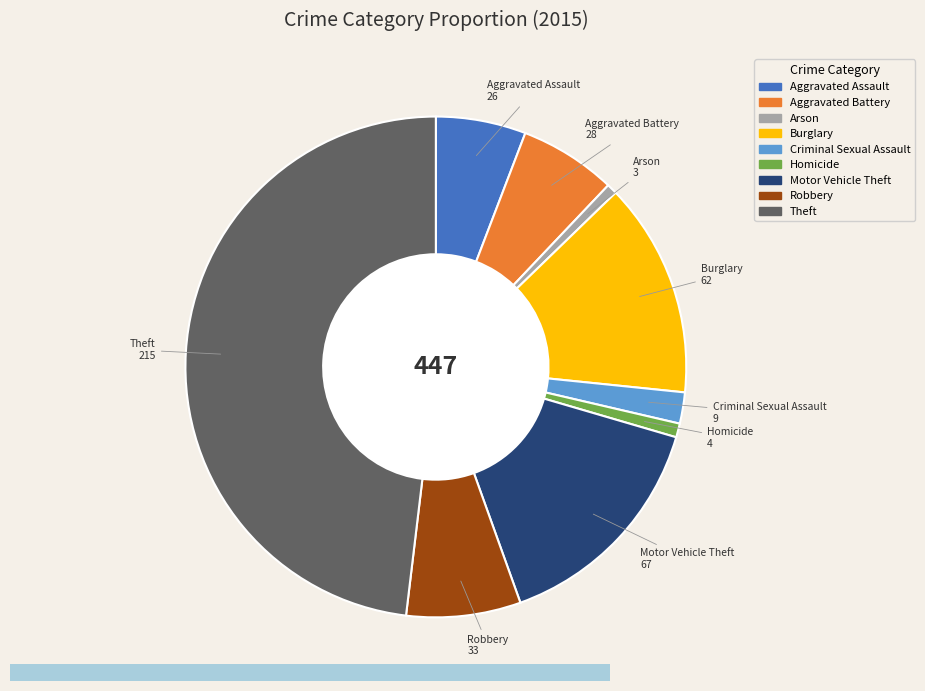

Between Criminal Sexual Assault and Motor Vehicle Theft, which is larger?

Motor Vehicle Theft